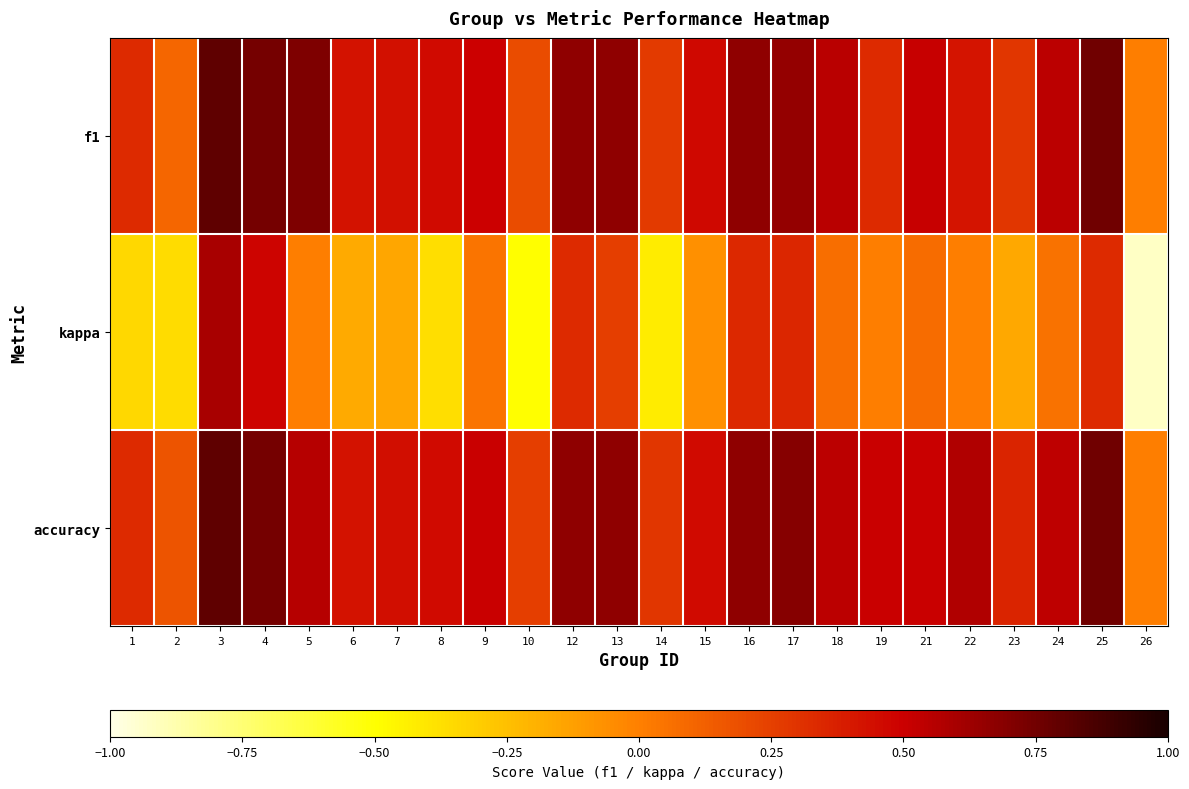

How many categories are shown in the chart?

24